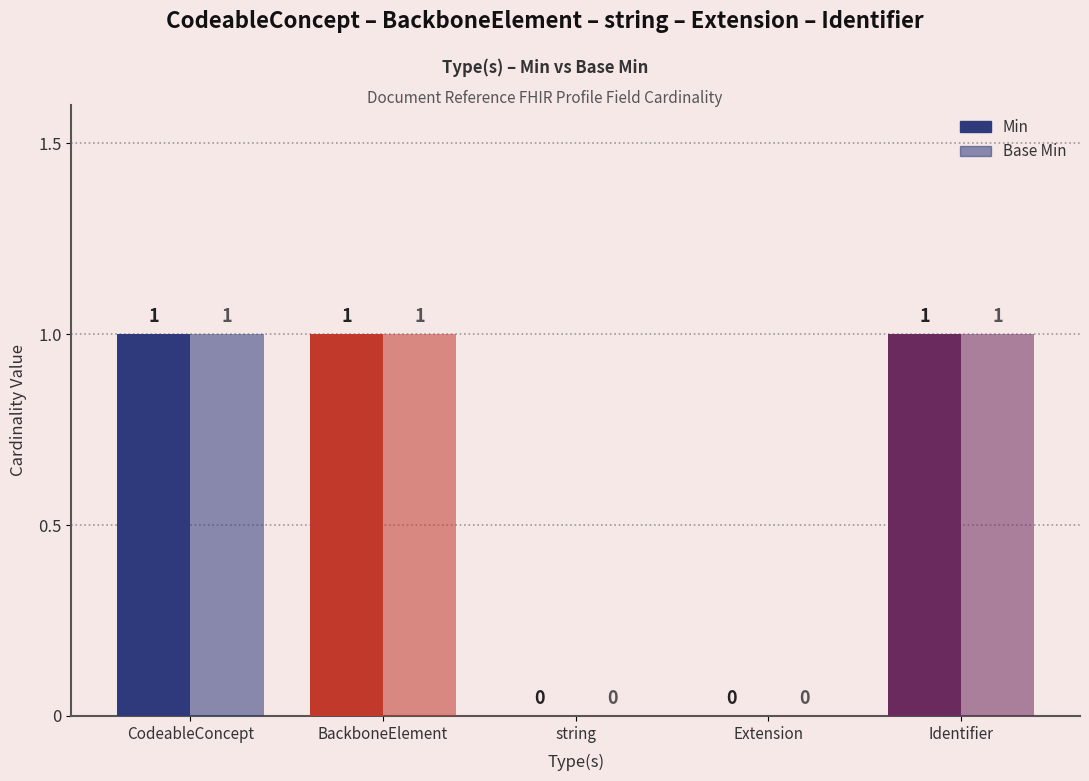

At how many categories does at least one series exceed 0?

3